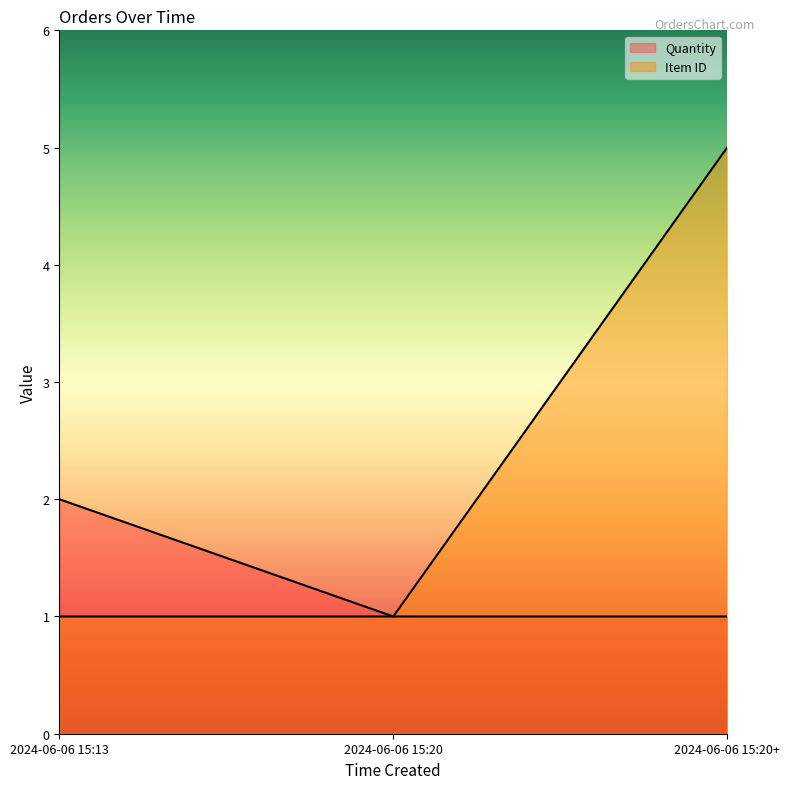

What is the label of the 3rd point from the left?

2024-06-06 15:20+